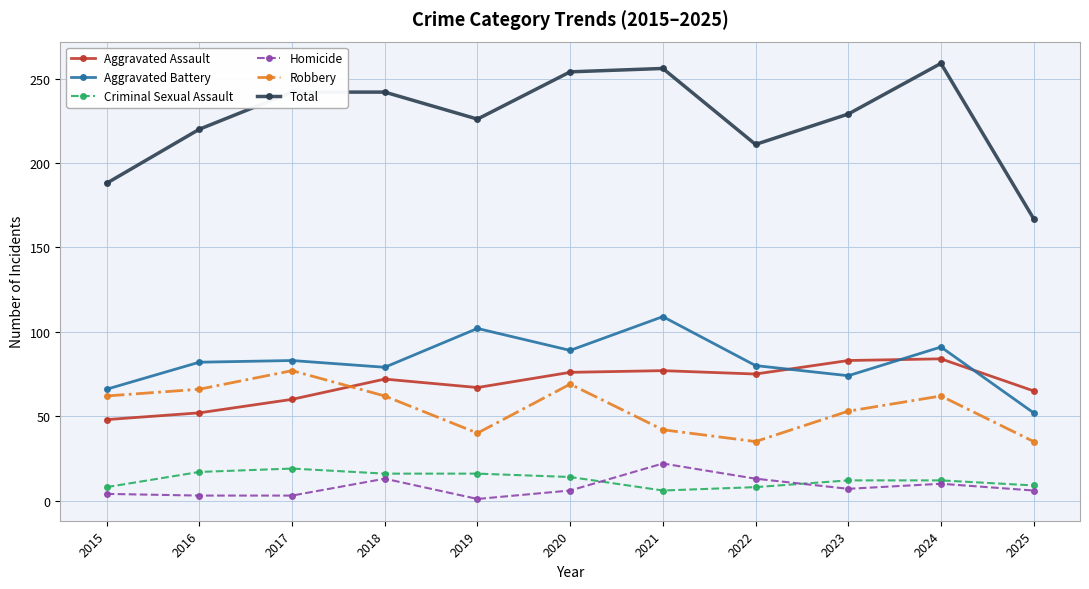

How many categories are shown in the chart?

11